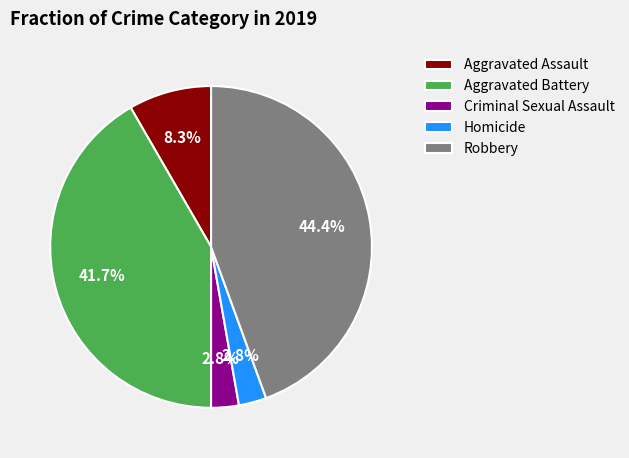

The Criminal Sexual Assault slice represents 3% of the pie. True or false?

True